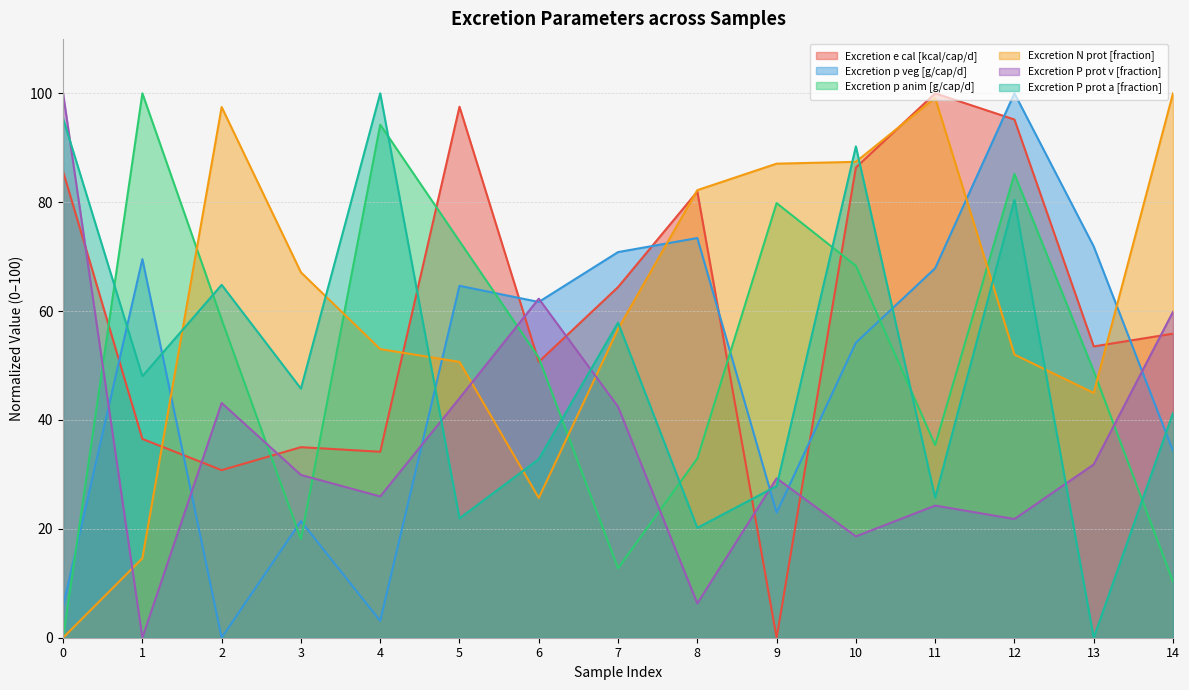

Reading right to left, what are all the values shown in this chart?

Excretion e cal [kcal/cap/d]: 14=55.8	13=53.5	12=95.2	11=100.0	10=86.4	9=0.0	8=82.0	7=64.4	6=50.7	5=97.5	4=34.2	3=35.0	2=30.8	1=36.5	0=85.6
Excretion p veg [g/cap/d]: 14=34.3	13=71.9	12=100.0	11=67.9	10=54.2	9=23.0	8=73.4	7=70.8	6=61.7	5=64.6	4=3.1	3=21.4	2=0.0	1=69.5	0=5.8
Excretion p anim [g/cap/d]: 14=10.3	13=49.0	12=85.2	11=35.4	10=68.3	9=79.8	8=32.9	7=12.8	6=51.4	5=72.8	4=94.2	3=18.1	2=58.4	1=100.0	0=0.0
Excretion N prot [fraction]: 14=100.0	13=45.0	12=52.0	11=99.2	10=87.4	9=87.1	8=82.2	7=56.7	6=25.7	5=50.7	4=53.0	3=67.1	2=97.5	1=14.6	0=0.0
Excretion P prot v [fraction]: 14=59.9	13=31.8	12=21.8	11=24.3	10=18.6	9=29.3	8=6.3	7=42.4	6=62.3	5=44.0	4=26.0	3=29.9	2=43.1	1=0.0	0=100.0
Excretion P prot a [fraction]: 14=41.3	13=0.0	12=80.4	11=25.7	10=90.2	9=27.9	8=20.2	7=57.9	6=32.8	5=21.9	4=100.0	3=45.8	2=64.8	1=48.0	0=95.4